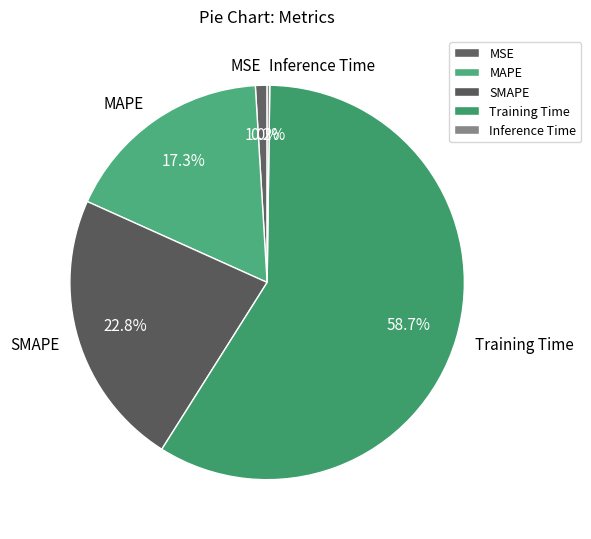

True or false: MSE accounts for 10% of the total.

False